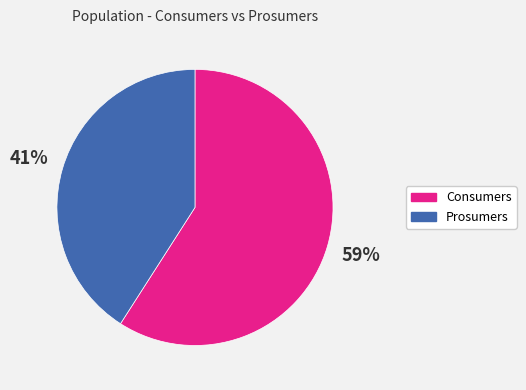

Is it true that Prosumers is 41% of the pie?

True